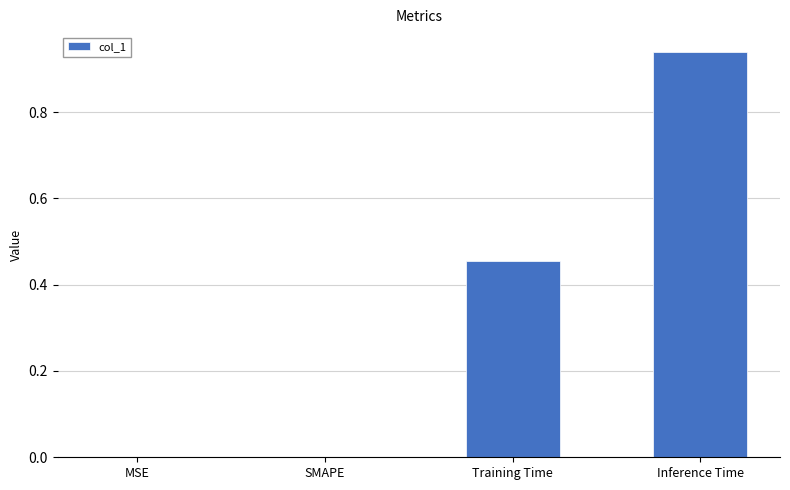

True or false: the data shows 1.4 at Inference Time.

False